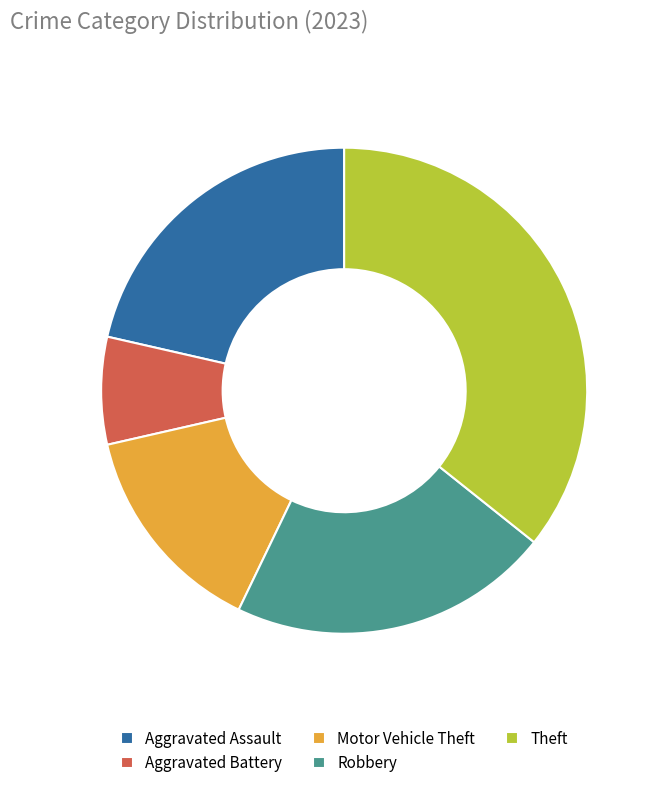

Between Aggravated Assault and Aggravated Battery, which is larger?

Aggravated Assault